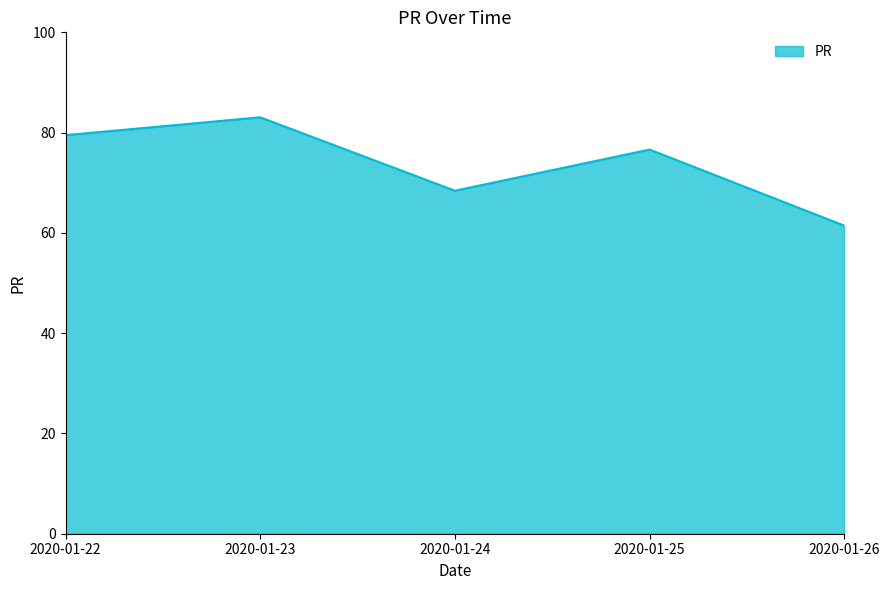

The chart shows a value of 76.6 at 2020-01-25. True or false?

True